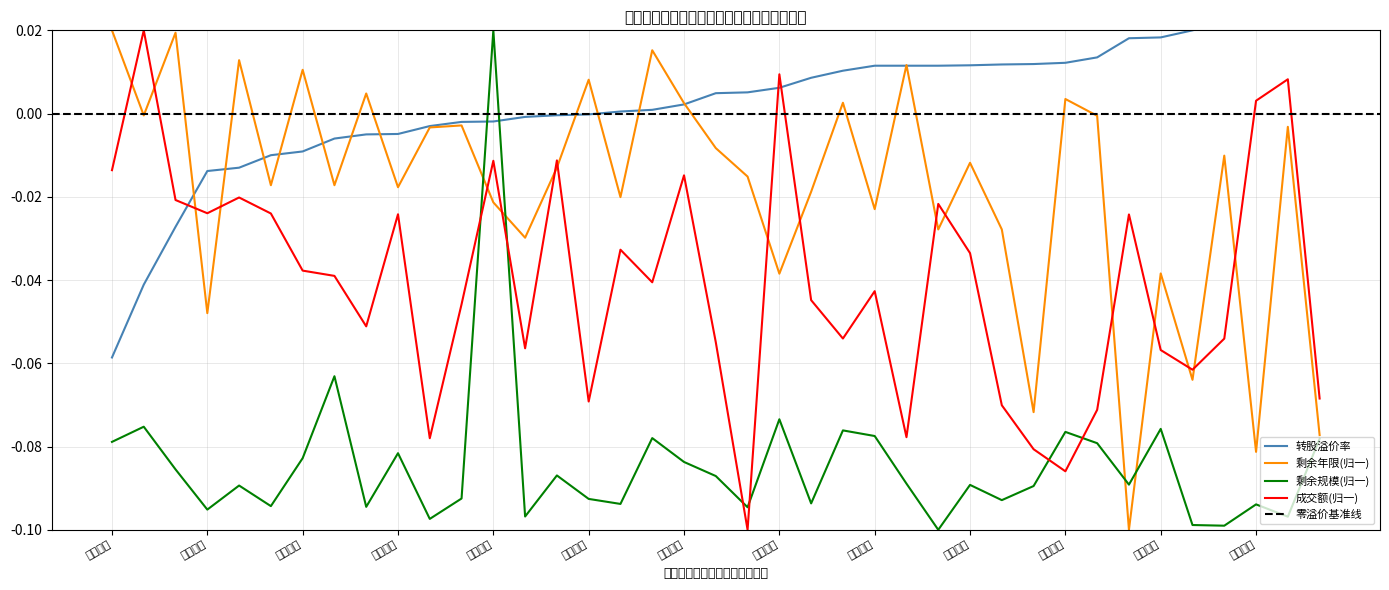

Does the chart display data point markers on the line(s)?

No